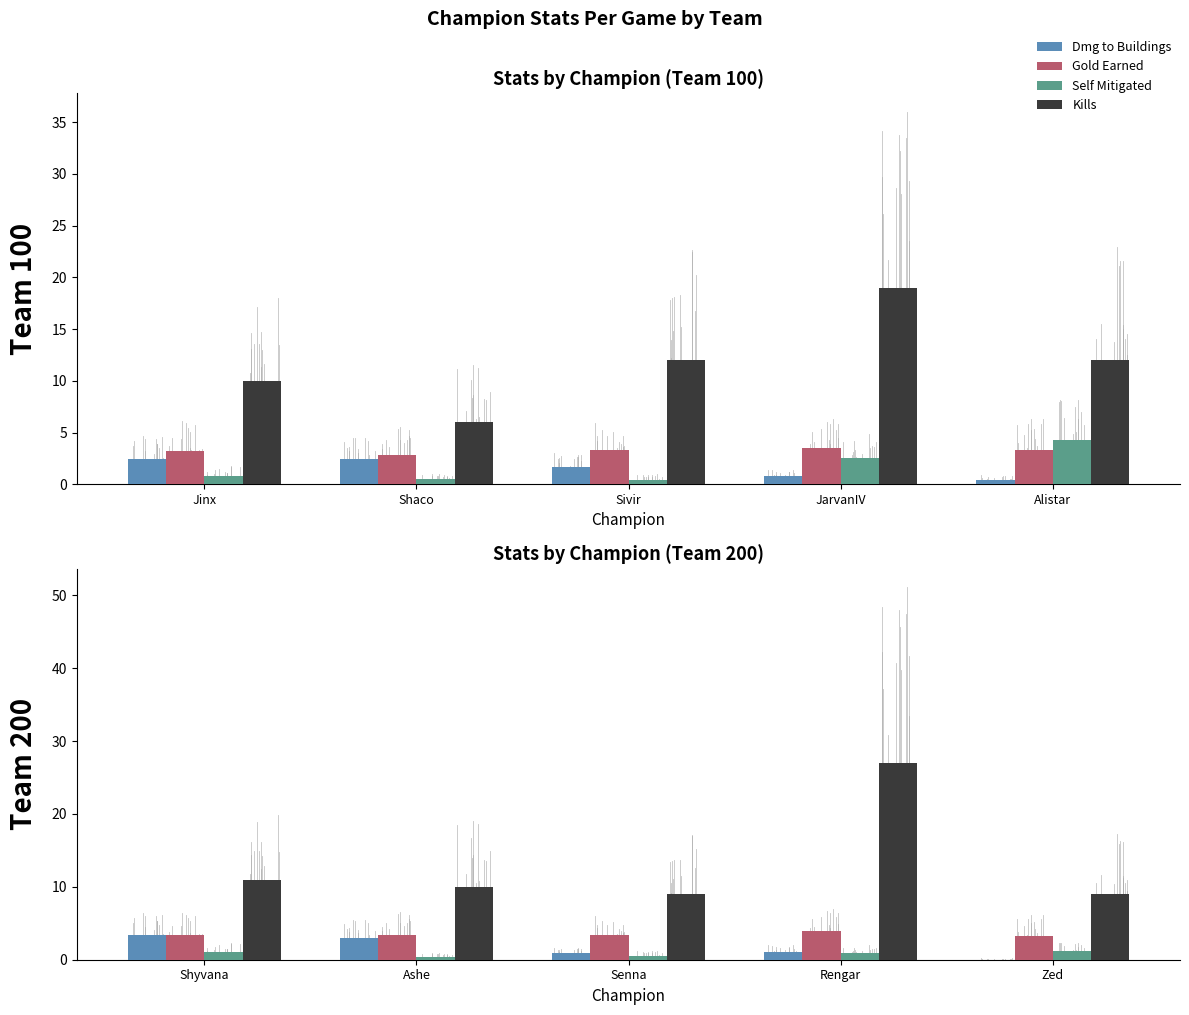

Which series has the largest range (max minus min)?

Kills